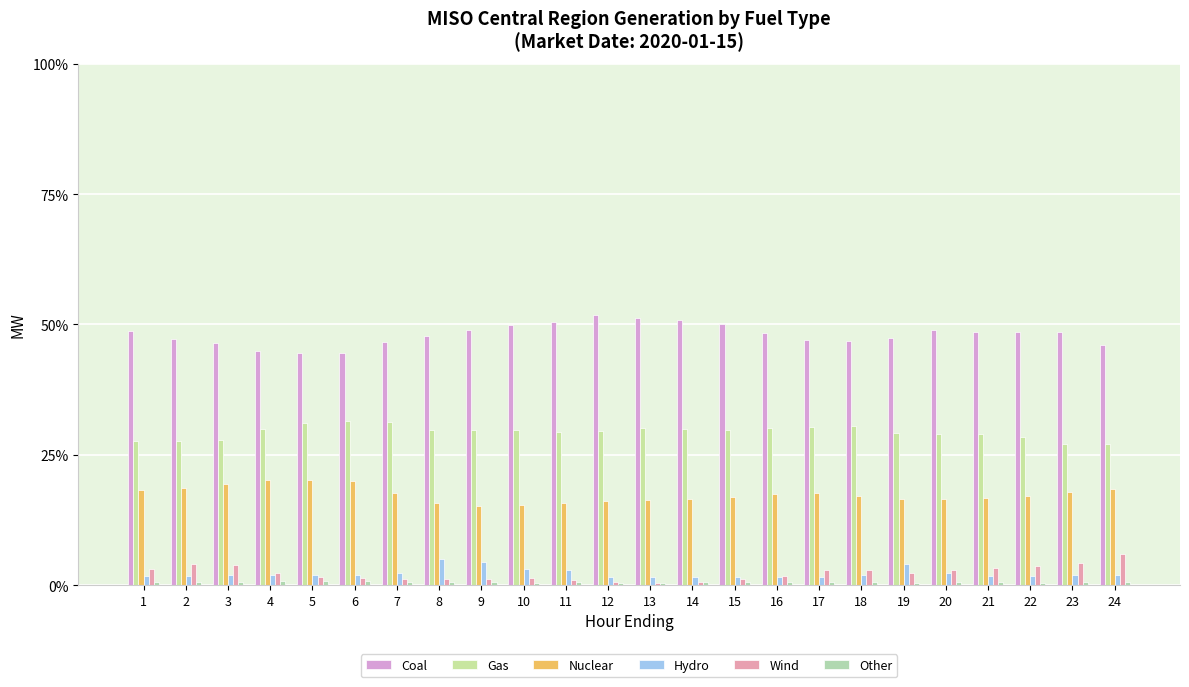

How many groups of bars are there?

24